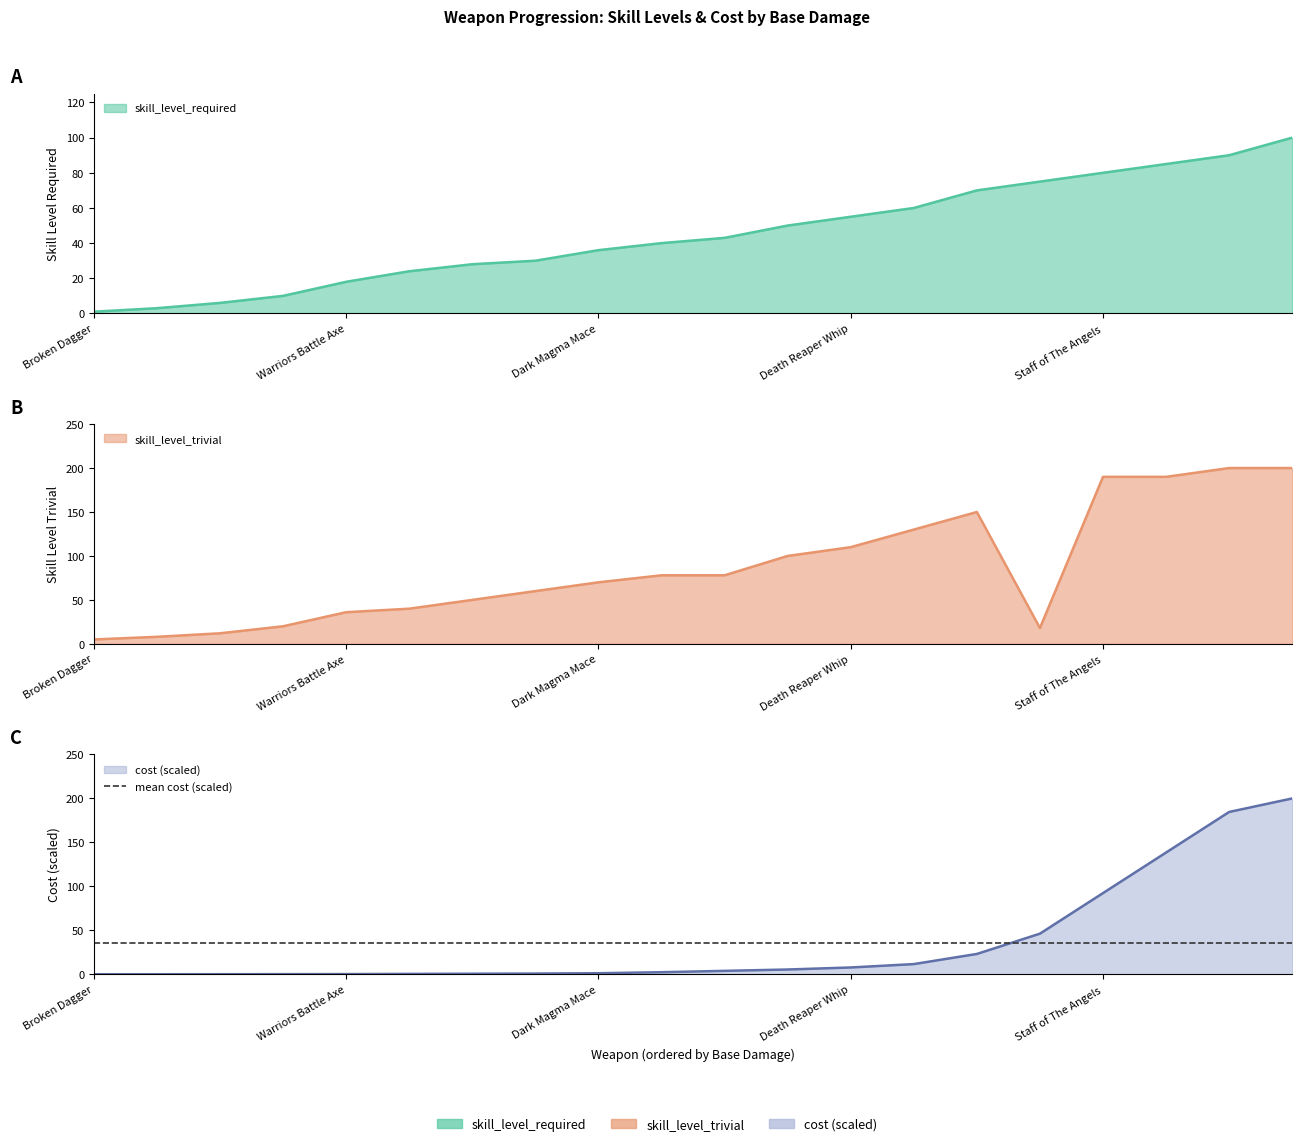

What is the maximum value shown in the chart?

200.0